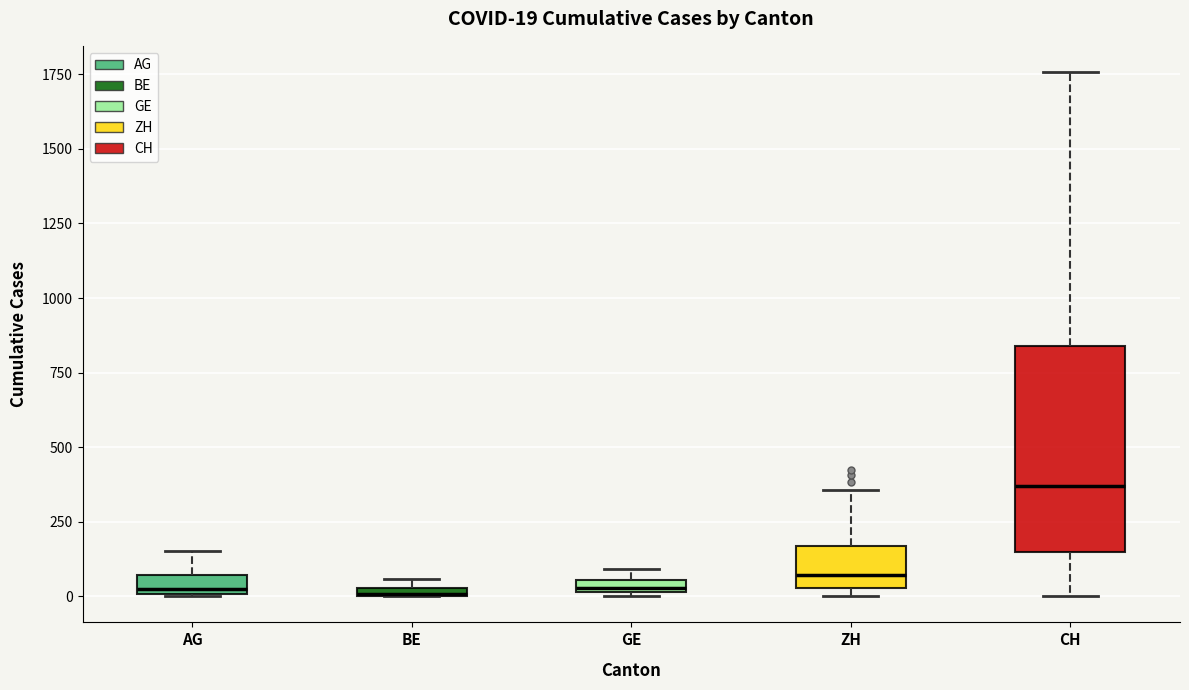

Comparing the boxes themselves (not the whiskers), which one is the tallest?

CH